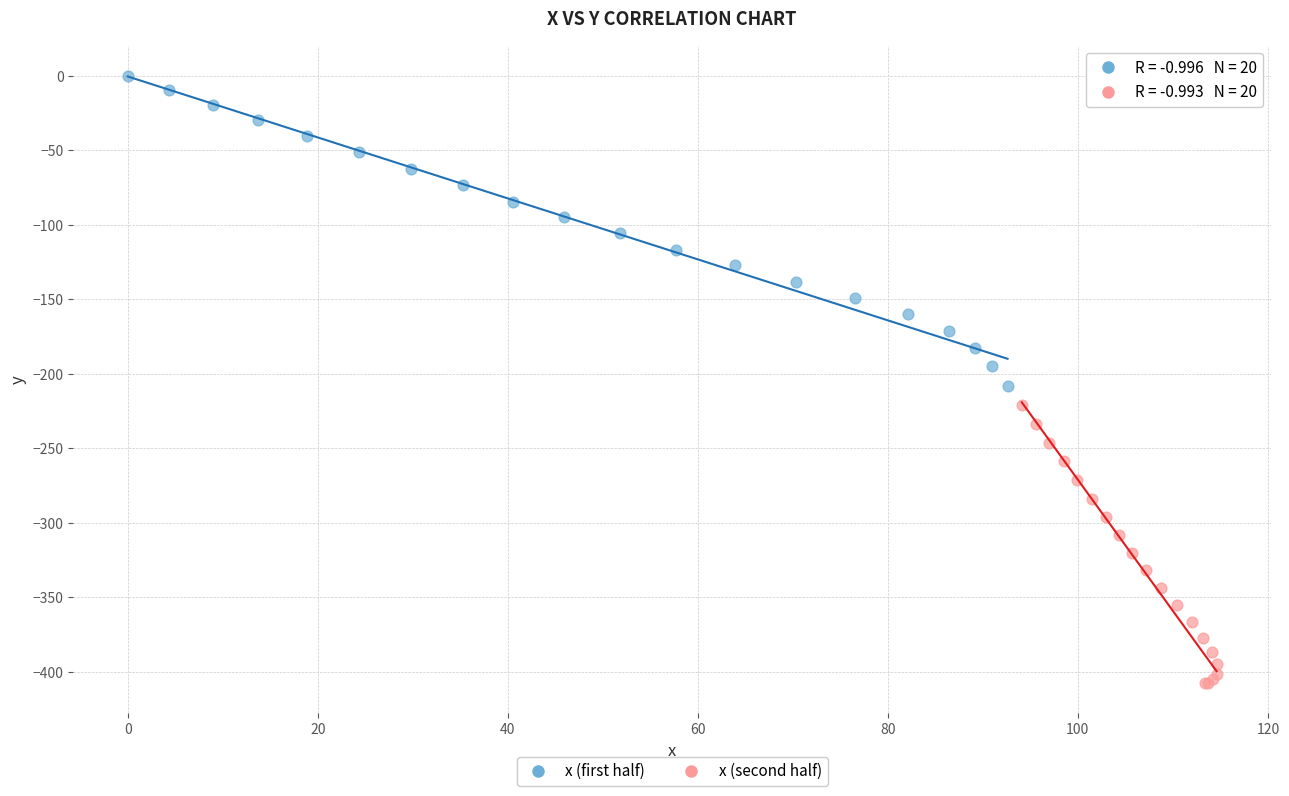

Which series has the widest spread of Y values?

x (first half)